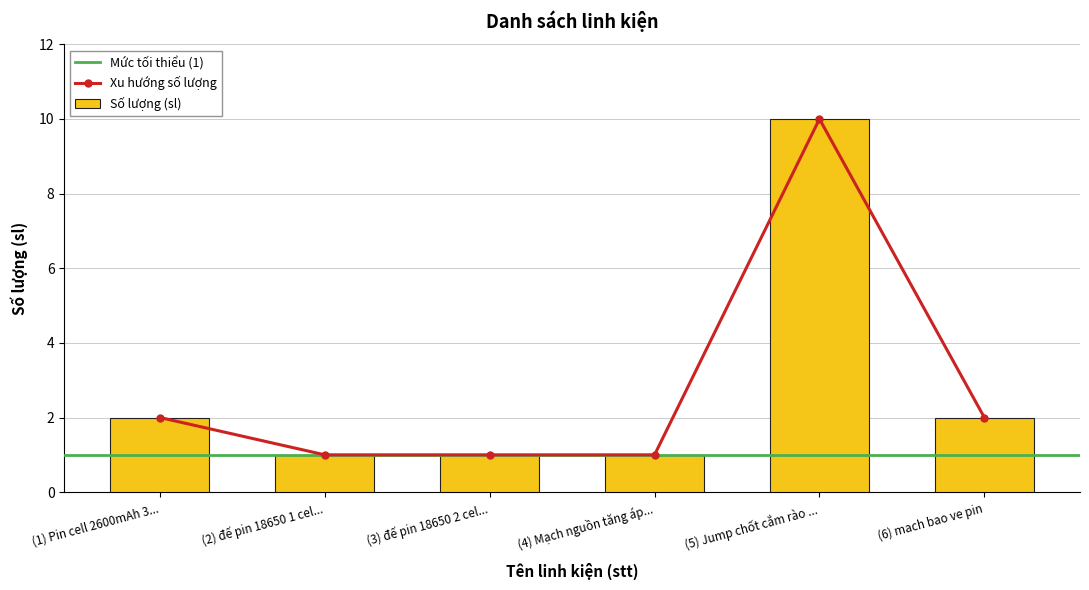

How many values exceed 2?

1